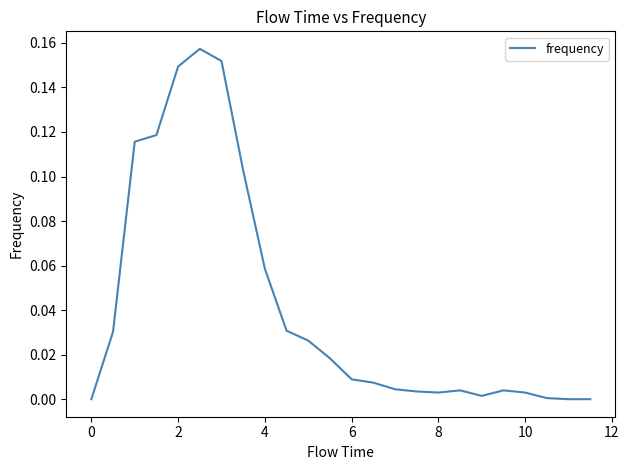

Does the chart display data point markers on the line(s)?

No